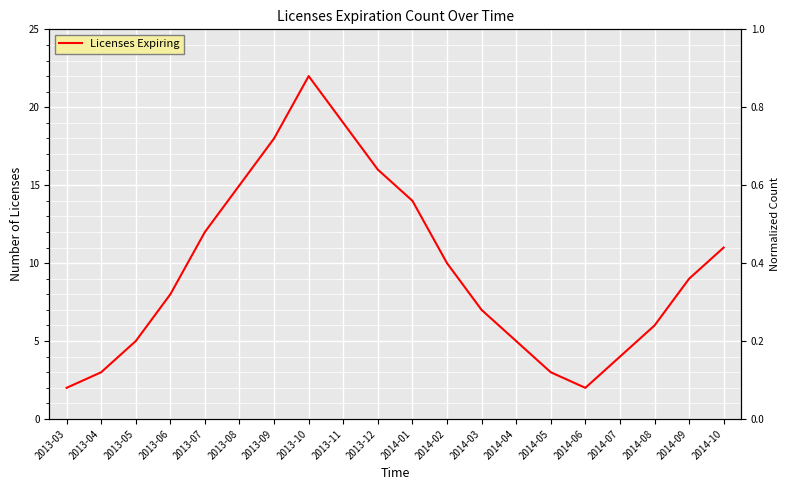

Reading right to left, what are all the values shown in this chart?

11	9	6	4	2	3	5	7	10	14	16	19	22	18	15	12	8	5	3	2